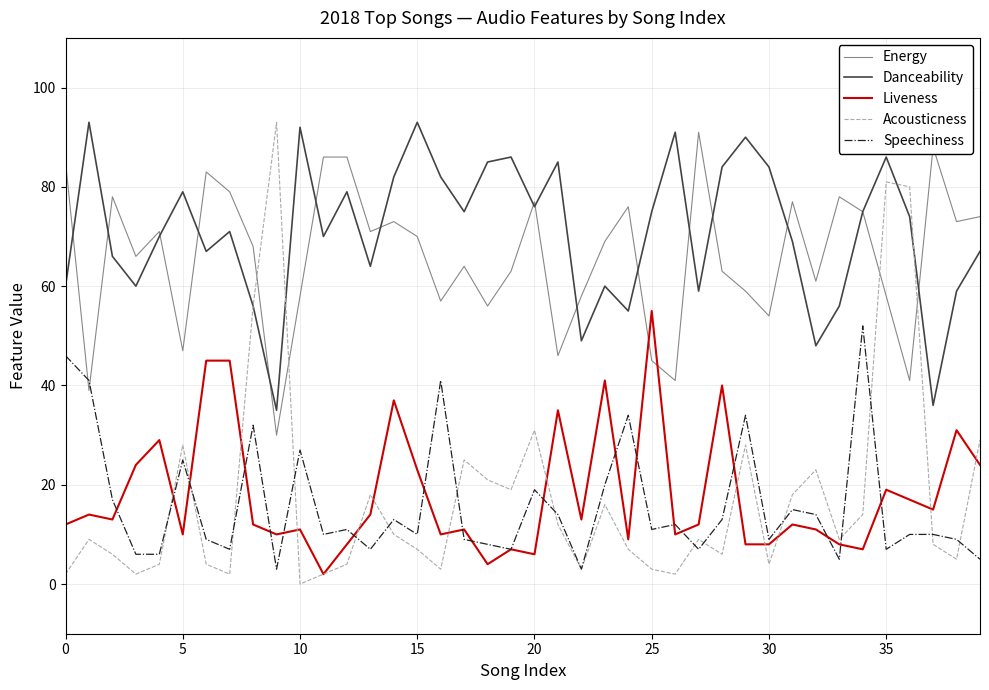

Reading right to left, list all the values displayed in this chart.

Energy: 74	73	88	41	58	75	78	61	77	54	59	63	91	41	45	76	69	58	46	77	63	56	64	57	70	73	71	86	86	58	30	68	79	83	47	71	66	78	39	85
Danceability: 67	59	36	74	86	75	56	48	69	84	90	84	59	91	75	55	60	49	85	76	86	85	75	82	93	82	64	79	70	92	35	56	71	67	79	70	60	66	93	60
Liveness: 24	31	15	17	19	7	8	11	12	8	8	40	12	10	55	9	41	13	35	6	7	4	11	10	23	37	14	8	2	11	10	12	45	45	10	29	24	13	14	12
Acousticness: 29	5	8	80	81	14	9	23	18	4	28	6	9	2	3	7	16	3	12	31	19	21	25	3	7	10	18	4	2	0	93	56	2	4	28	4	2	6	9	2
Speechiness: 5	9	10	10	7	52	5	14	15	9	34	13	7	12	11	34	20	3	14	19	7	8	9	41	10	13	7	11	10	27	3	32	7	9	25	6	6	17	41	46